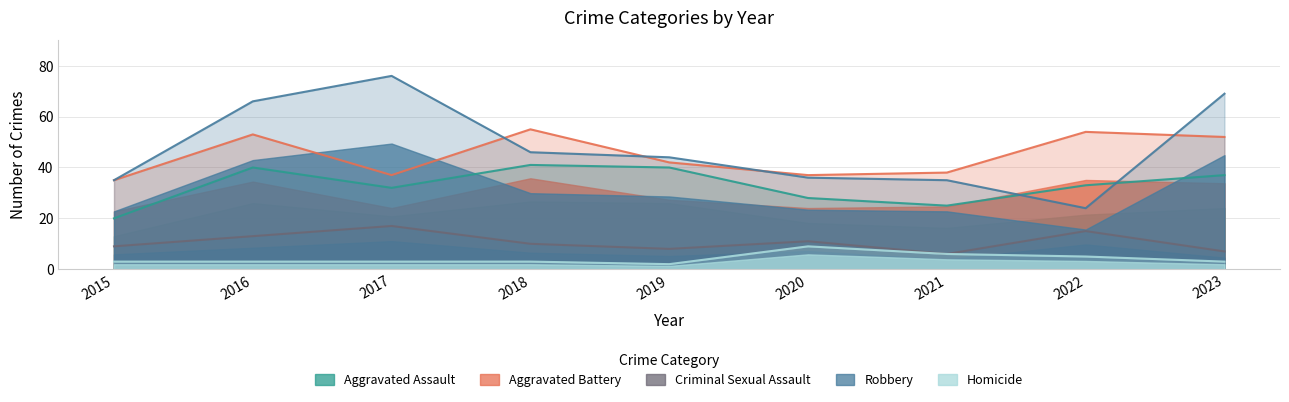

The Robbery series shows 18 at 2020. True or false?

False